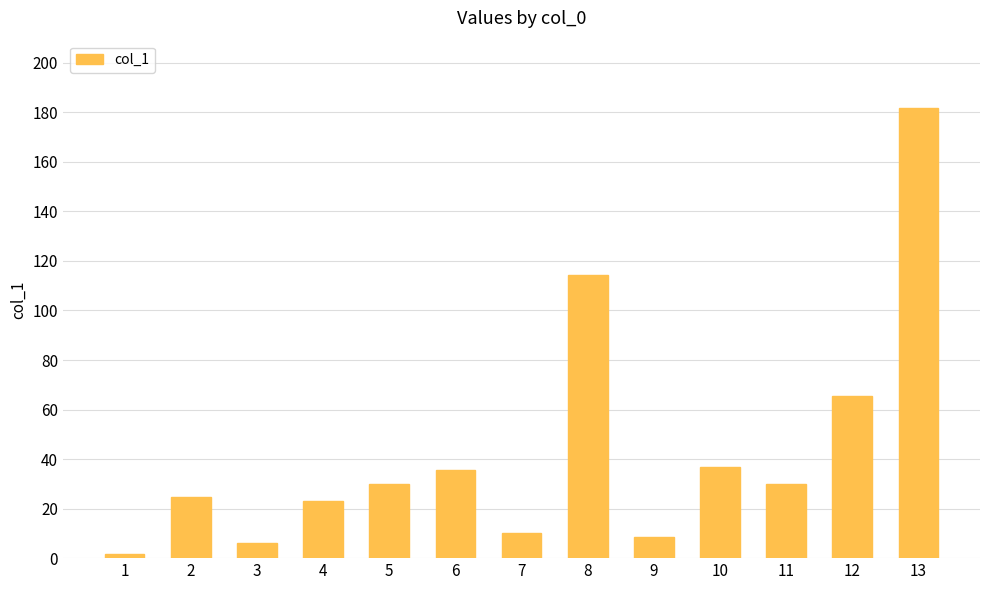

What is the average value?

43.7